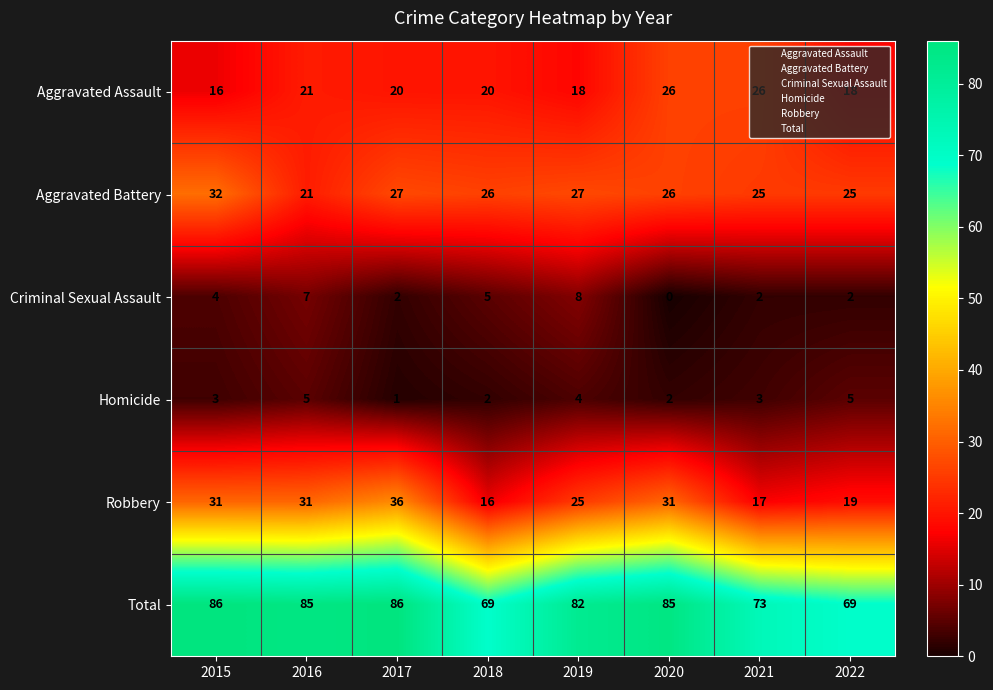

Is the value of Robbery at 2020 greater than the value of Total at 2022?

No